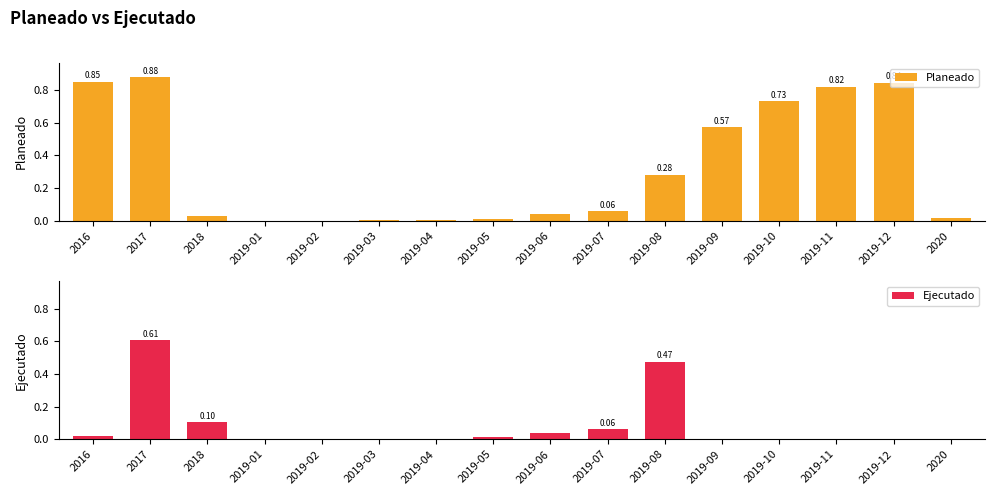

What are all the series names shown in the legend?

Planeado, Ejecutado